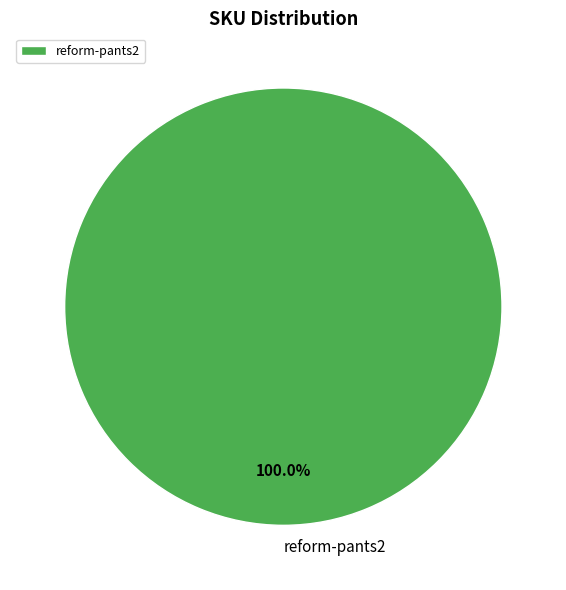

Which category accounts for the majority?

reform-pants2